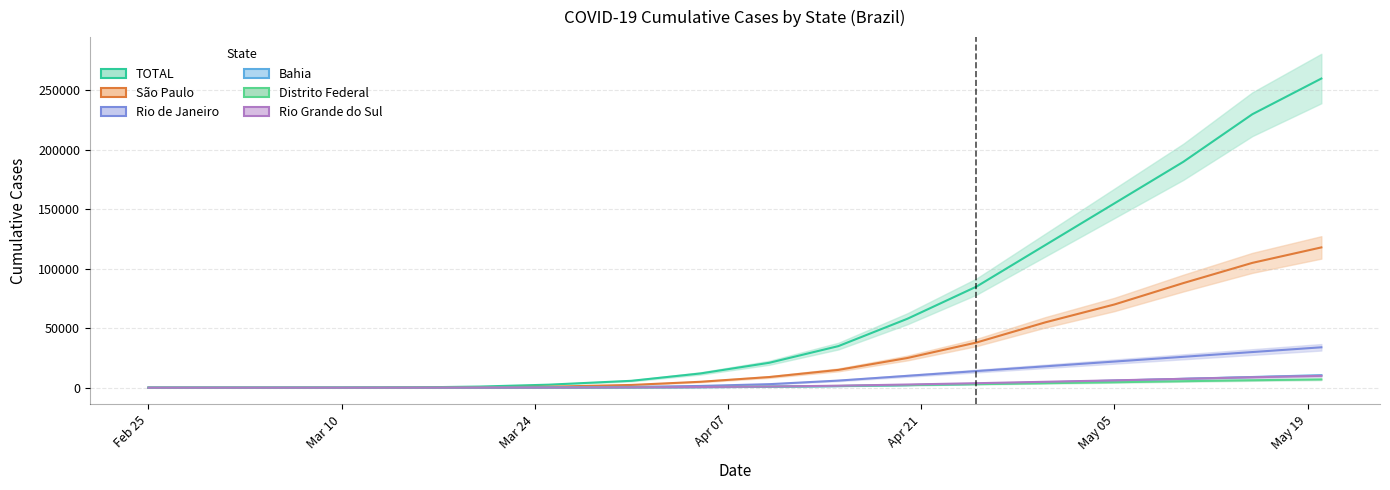

Rank the series at 2020-03-31 from lowest to highest value.

Bahia, Rio Grande do Sul, Distrito Federal, Rio de Janeiro, São Paulo, TOTAL